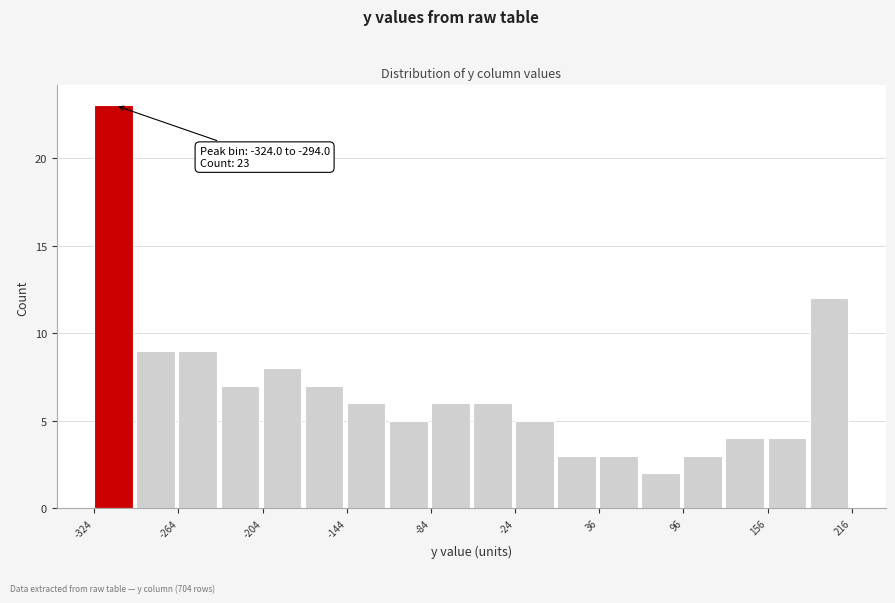

Read against the x-axis, roughly where is the centre of the tallest bar?

-310